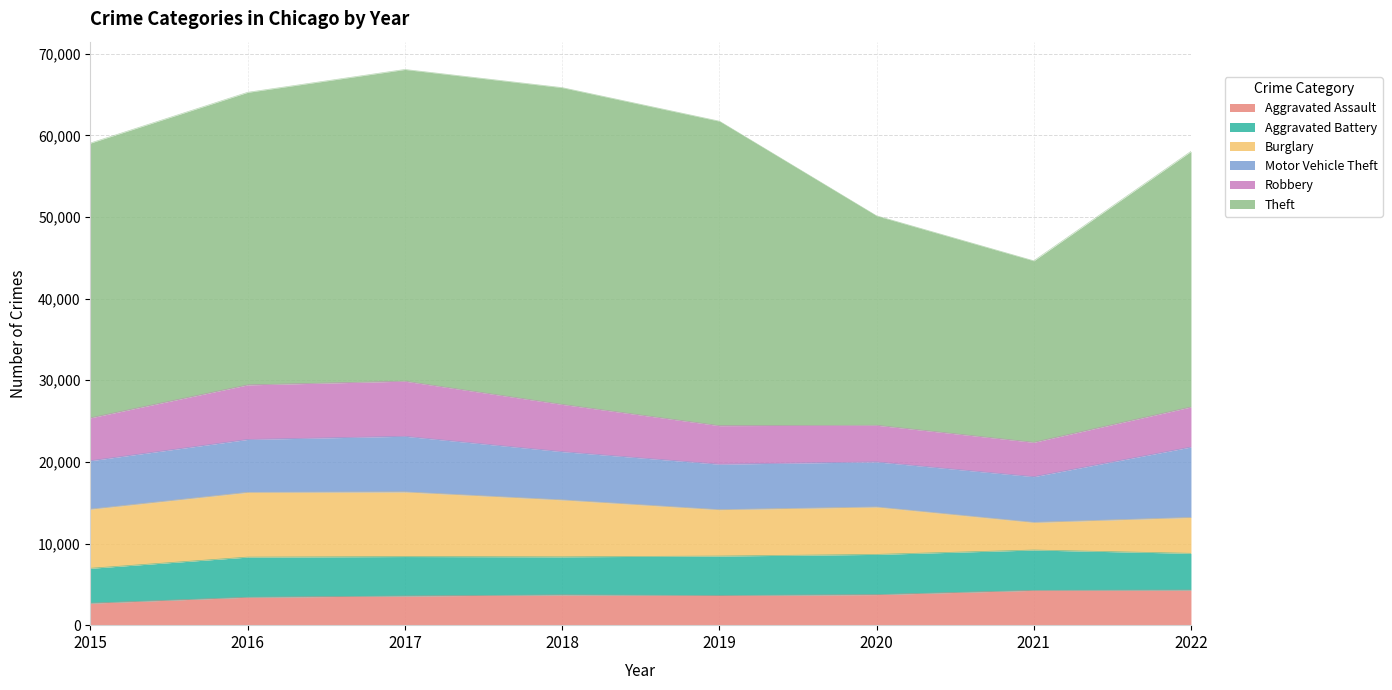

How many interior local peaks does the Motor Vehicle Theft series have?

1